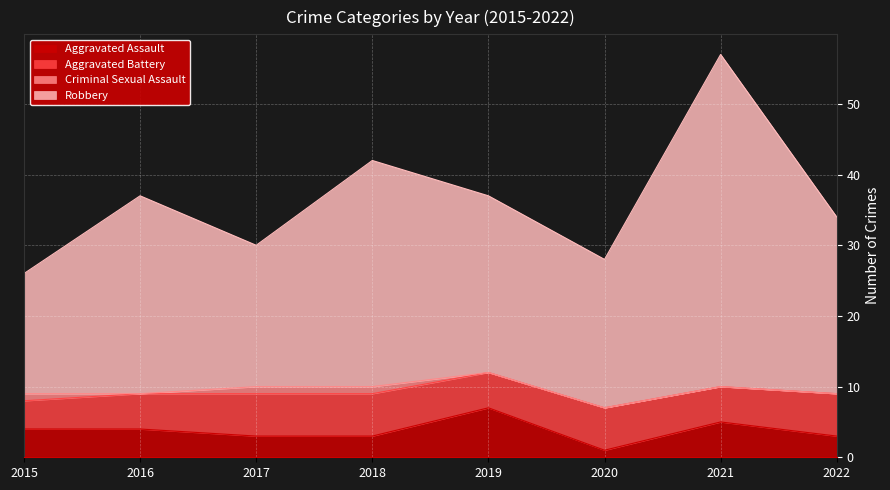

True or false: Aggravated Assault has more than 0 points higher than both neighbors.

True